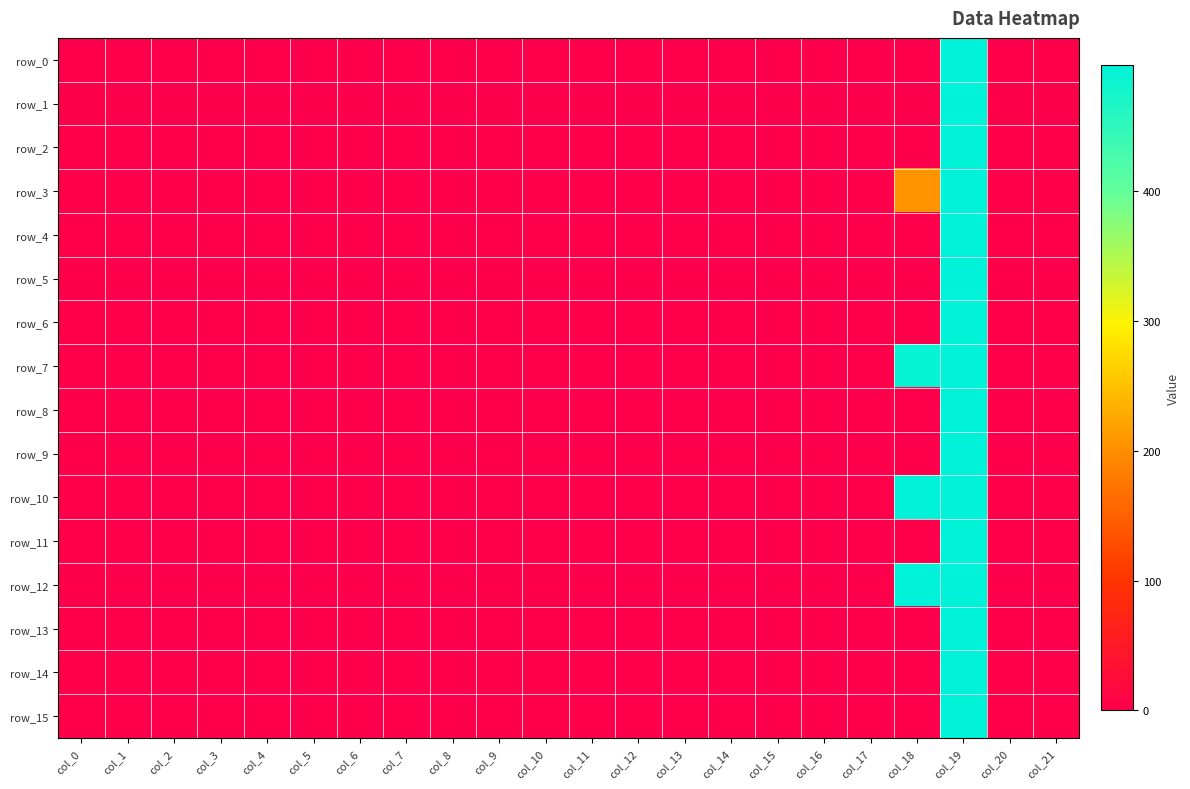

What is the smallest value displayed?

-2271.0